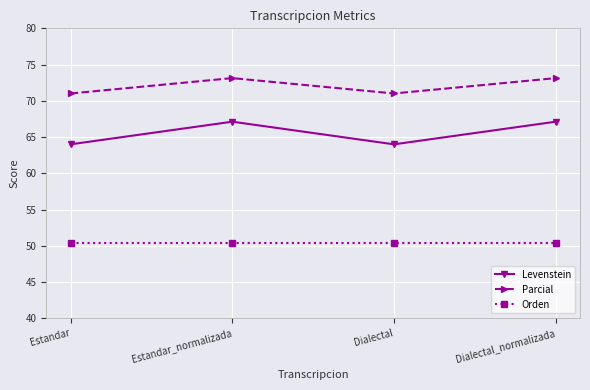

Does the chart display data point markers on the line(s)?

Yes